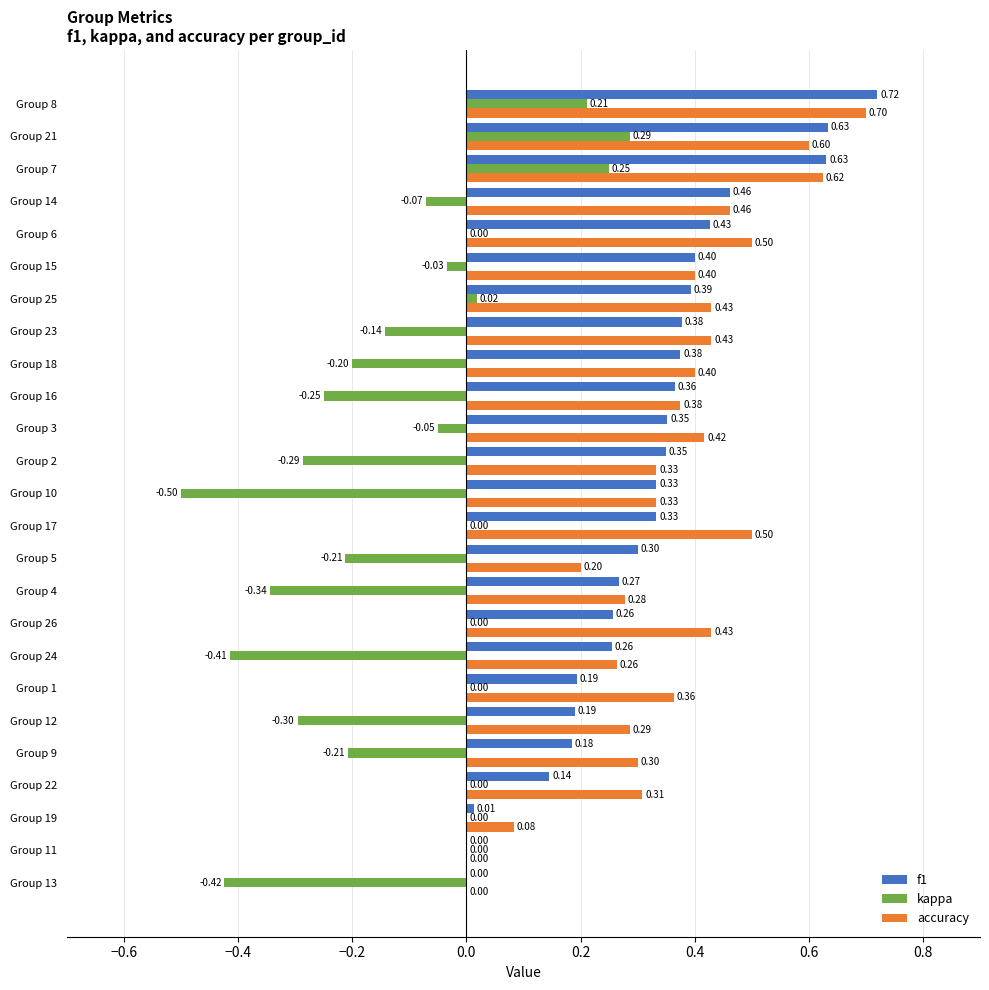

Which series changed the most between Group 13 and Group 12?

accuracy